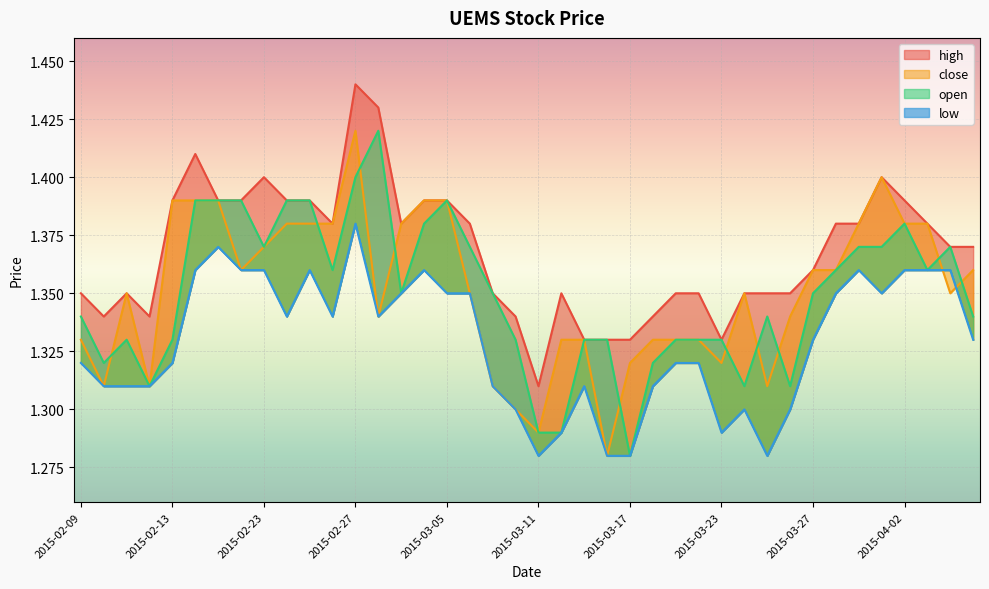

Which series ends up on top after the final intersection of open and close?

close